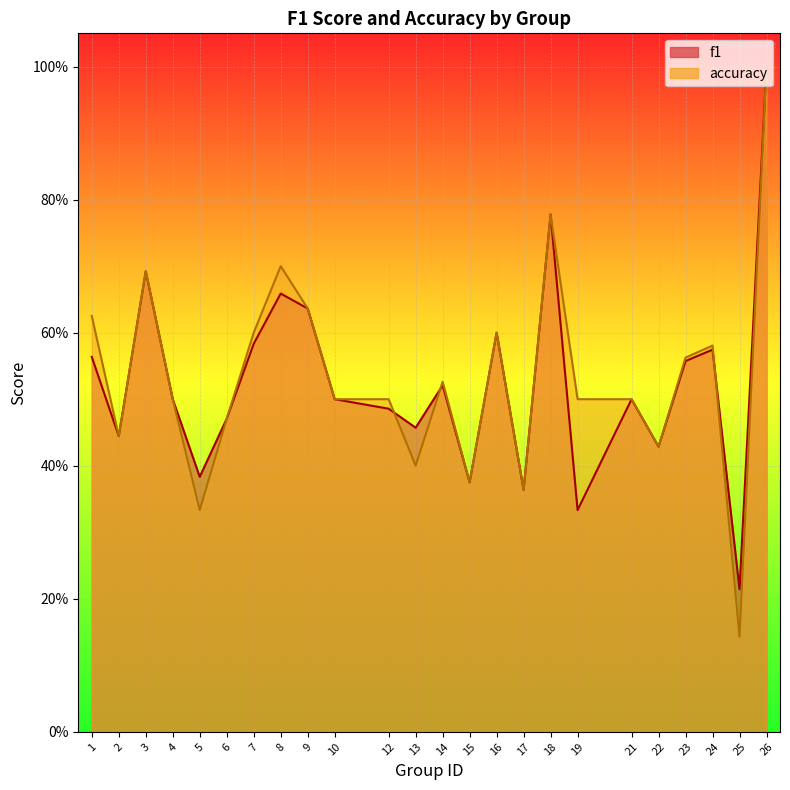

The value of f1 at 17 is 0.5. True or false?

False